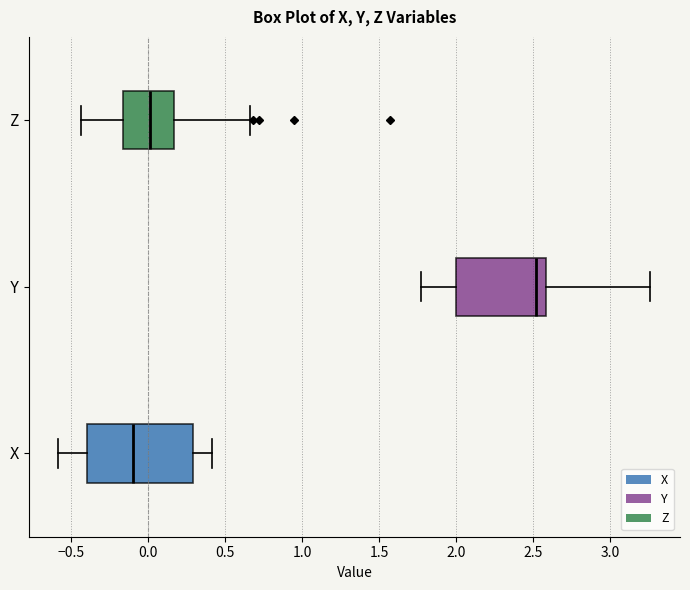

Where does the right whisker of the box for X end on the x-axis? The values are not printed on the chart, so give them approximately, as read against the axis.

0.40